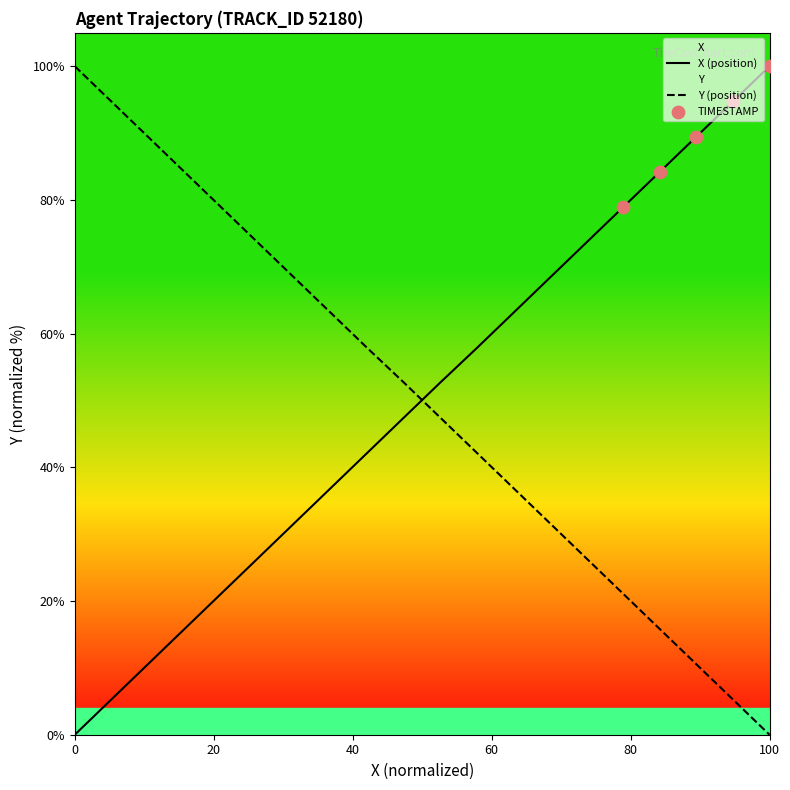

Is the value of Y at 29.1 greater than the value of X at 29.7?

Yes